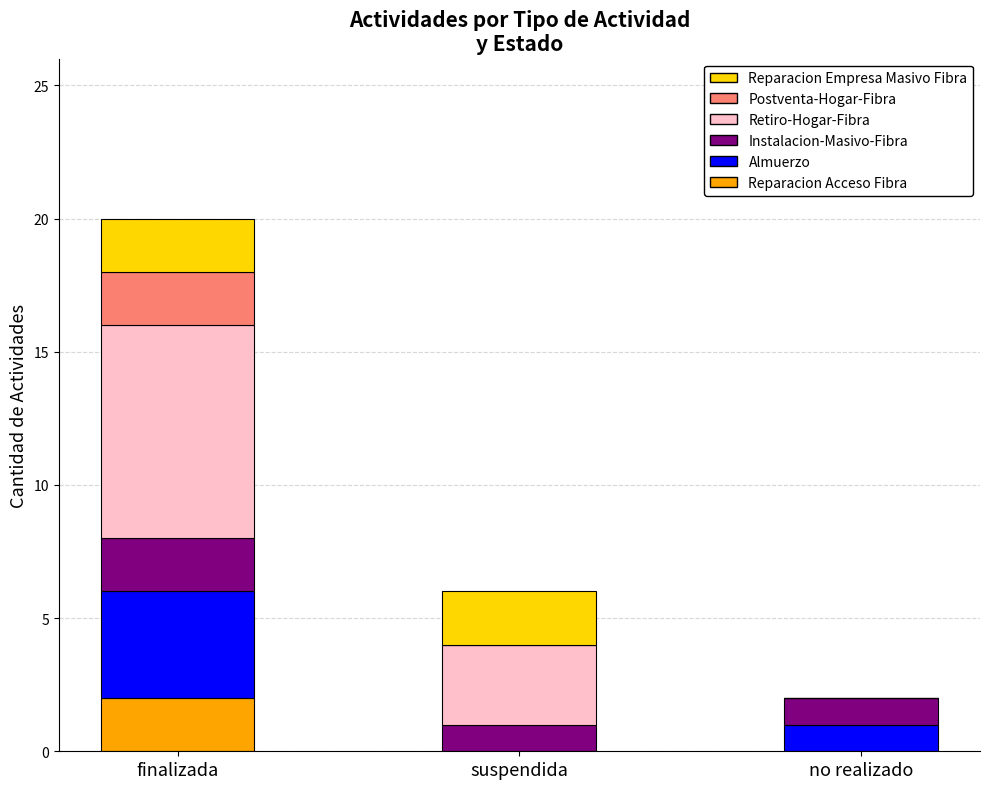

At which category is the sum across all series the highest?

finalizada